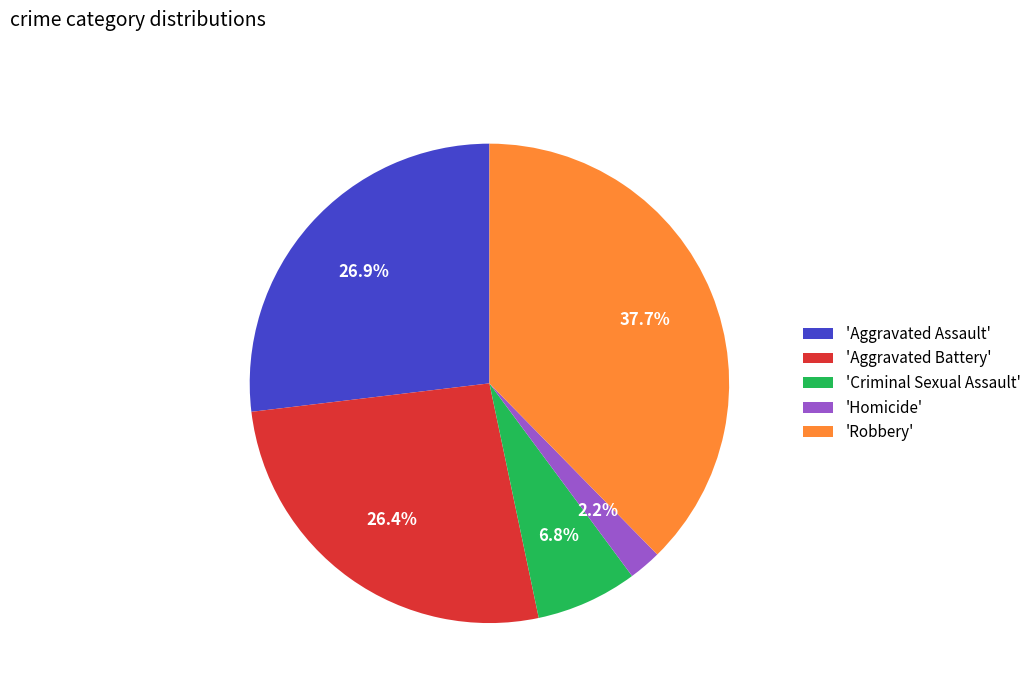

What portion of the pie excludes 'Aggravated Assault'?

73.1%